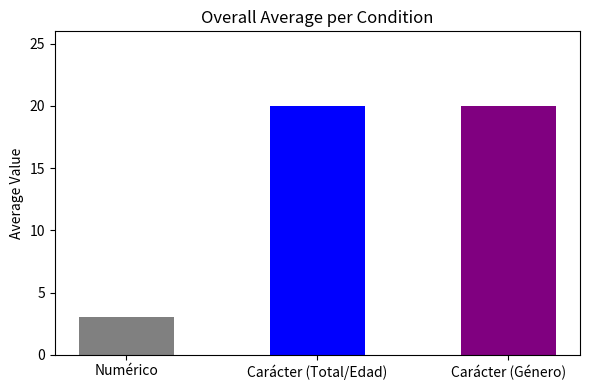

The chart shows a value of 20 at Carácter (Género). True or false?

True